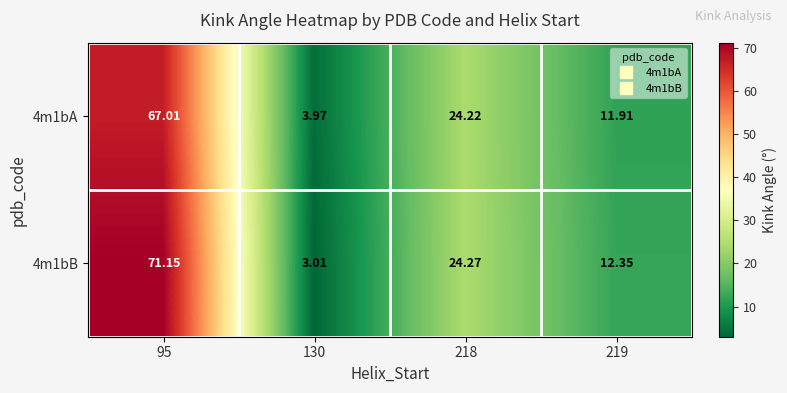

Rank the series by their average value, from highest to lowest.

4m1bB, 4m1bA